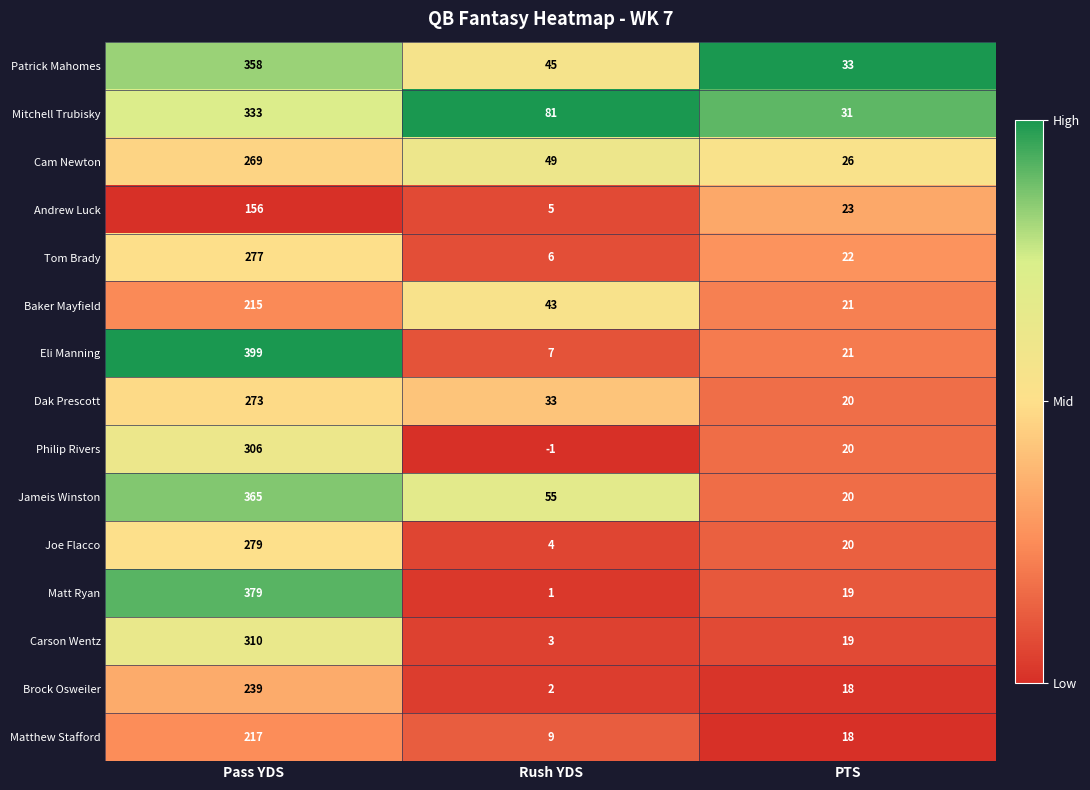

At which label is Baker Mayfield closest to 118?

Rush YDS